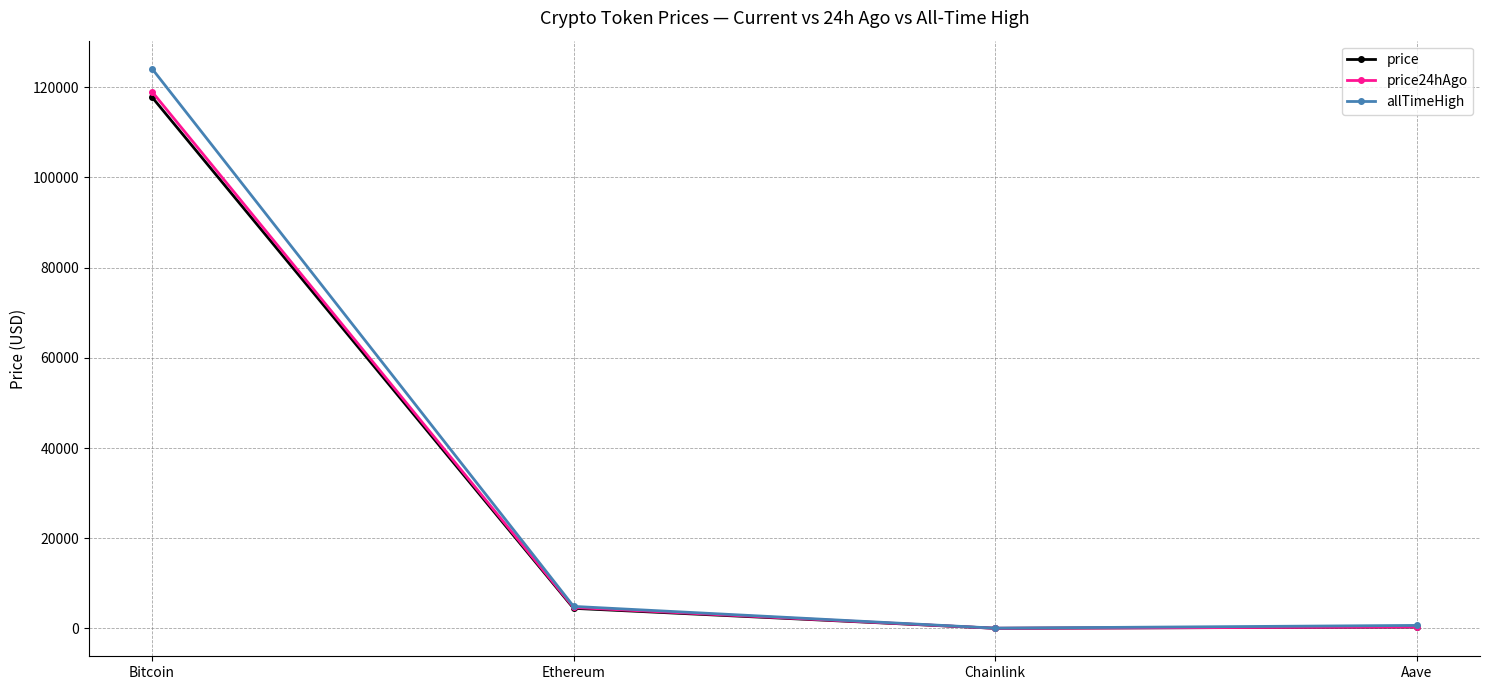

Where does the price24hAgo series first go above 4635?

Bitcoin